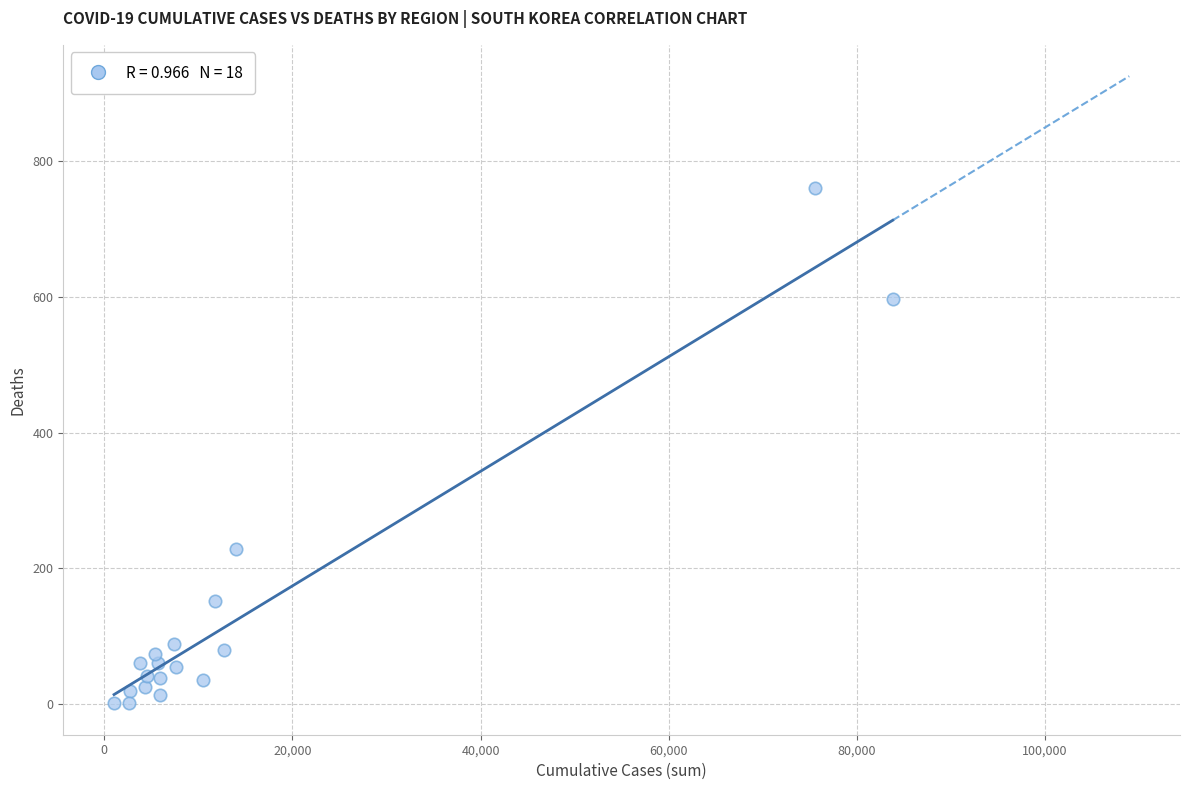

What Y value in the scatter plot is closest to 381?

229